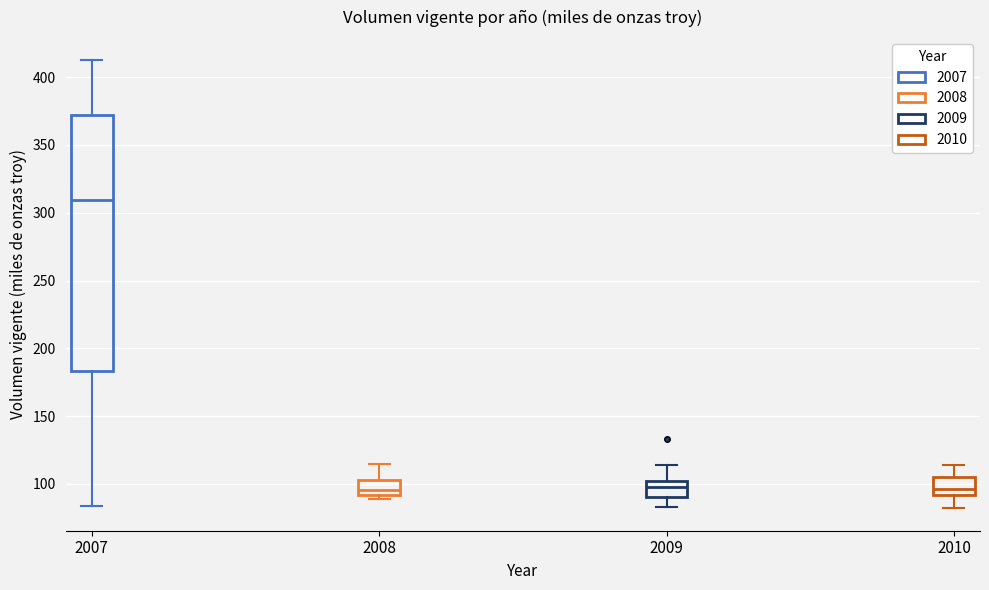

Reading left to right, transcribe this box plot: for each box, give where its median line is, the range the box spans, and where its two whiskers end, as read against the y-axis. The values are not printed on the chart, so give them approximately, as read against the axis.

2007: median 310, box 185 to 370, whiskers 85 to 415
2008: median 95, box 90 to 105, whiskers 90 (just below the box's lower edge) to 115
2009: median 100 (inside the box), box 90 to 100, whiskers 85 to 115
2010: median 95, box 90 to 105, whiskers 80 to 115